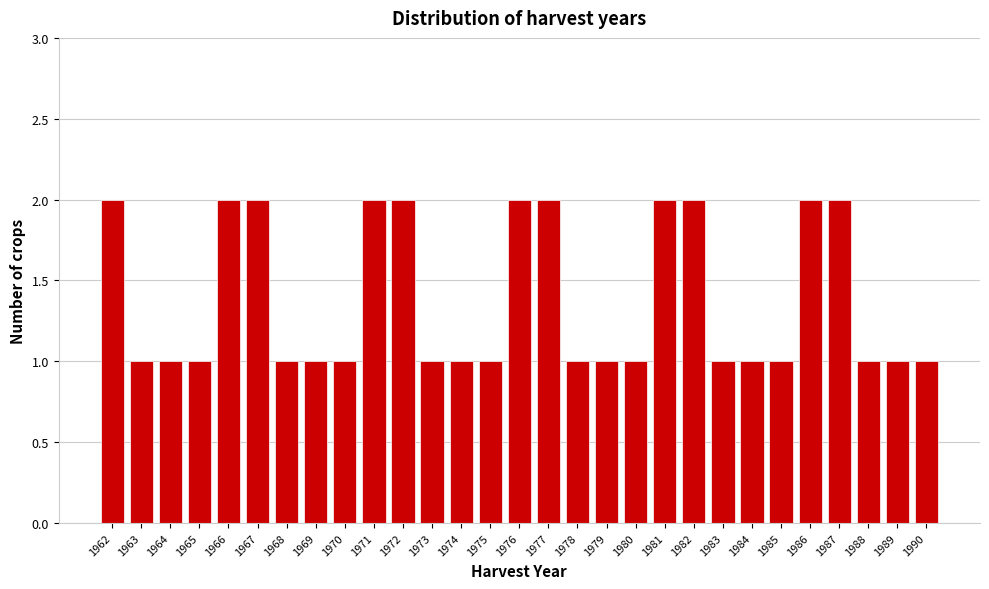

Reading left to right, list all the values displayed in this chart.

2	1	1	1	2	2	1	1	1	2	2	1	1	1	2	2	1	1	1	2	2	1	1	1	2	2	1	1	1